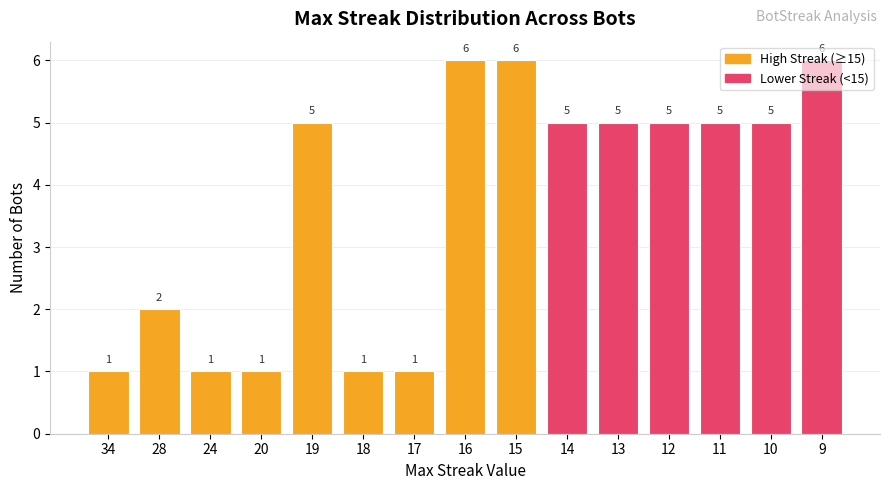

What is the maximum value shown in the chart?

6